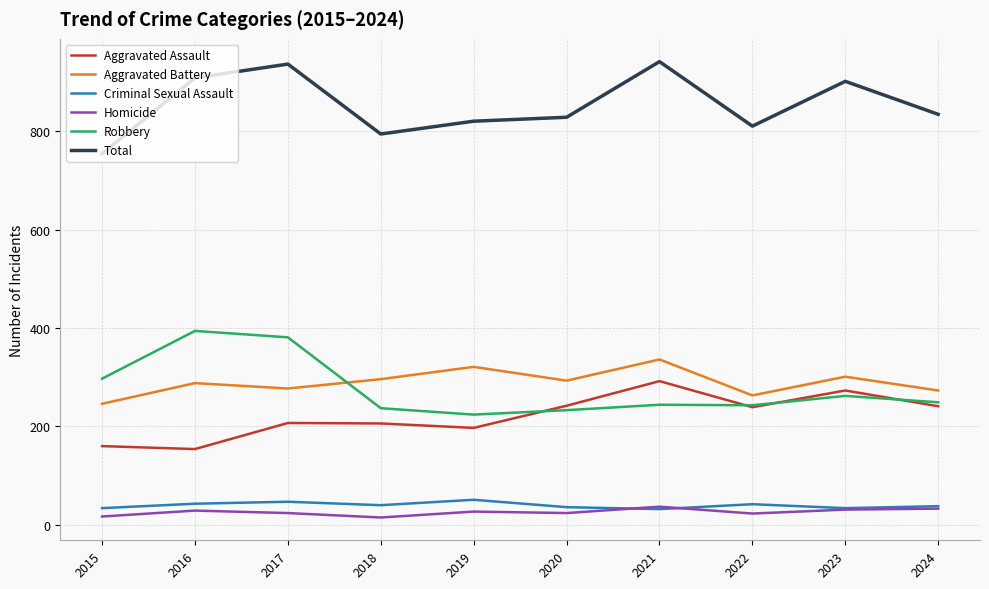

What is the lowest value of the Robbery series?

224